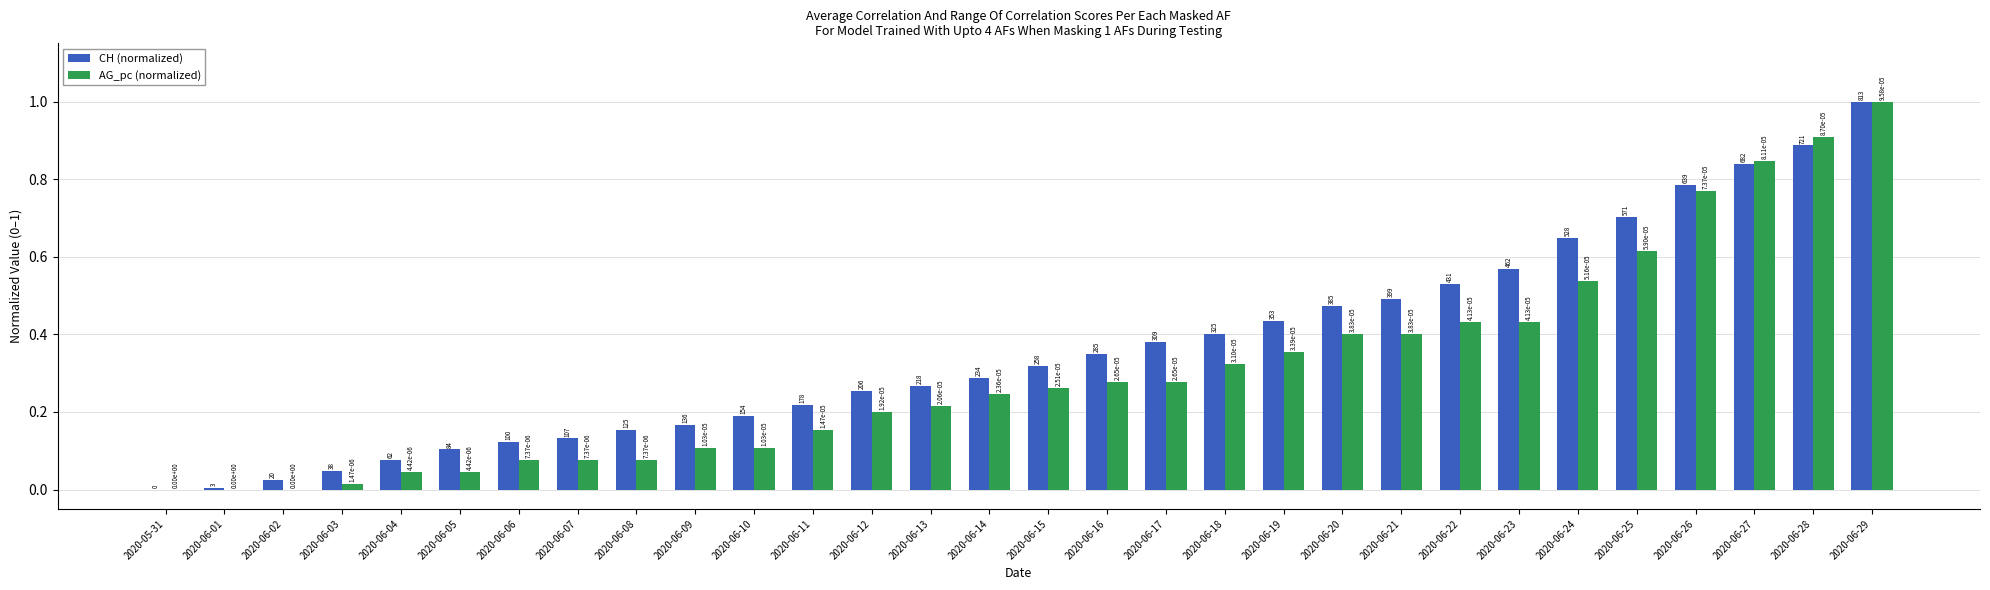

Between 2020-06-05 and 2020-06-06, which series saw the biggest shift?

AG_pc (normalized)